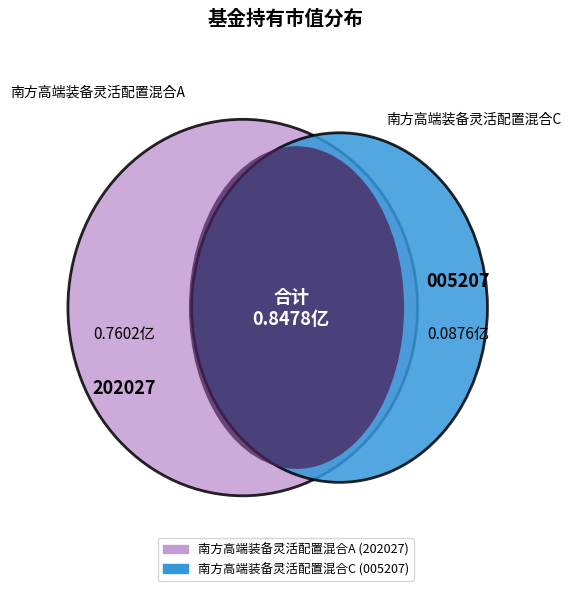

To the nearest percent, what is the average slice percentage?

50%